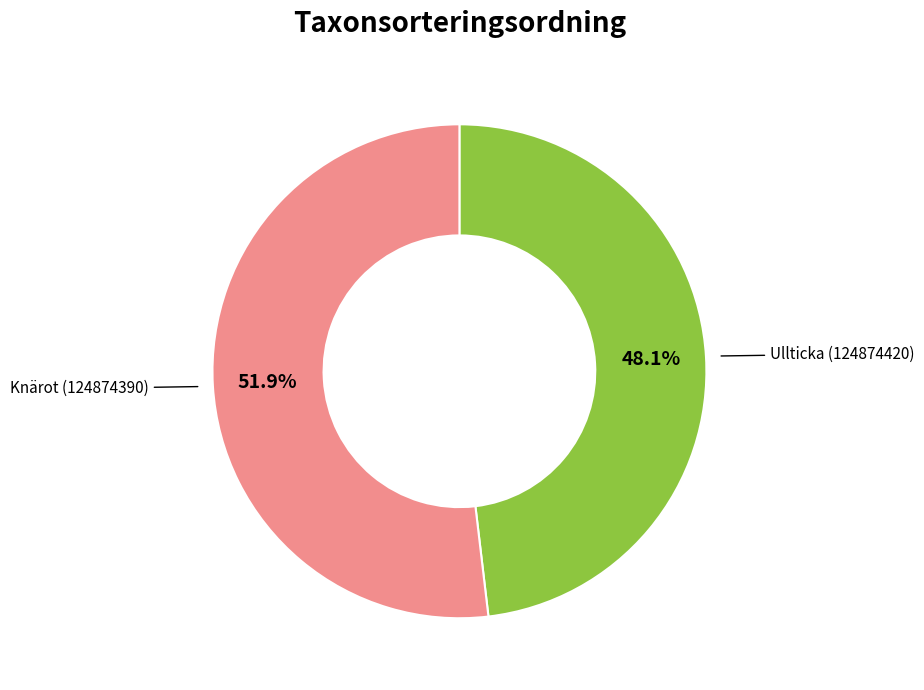

How many segments does this pie chart have?

2